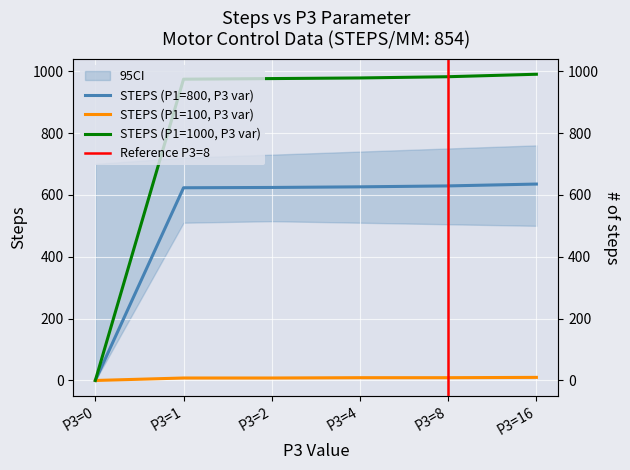

At which category is the sum across all series the highest?

P3=16